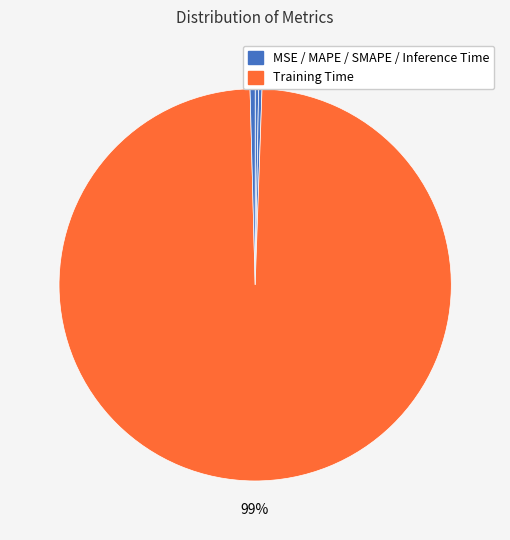

What is the smallest slice in the pie chart?

MSE